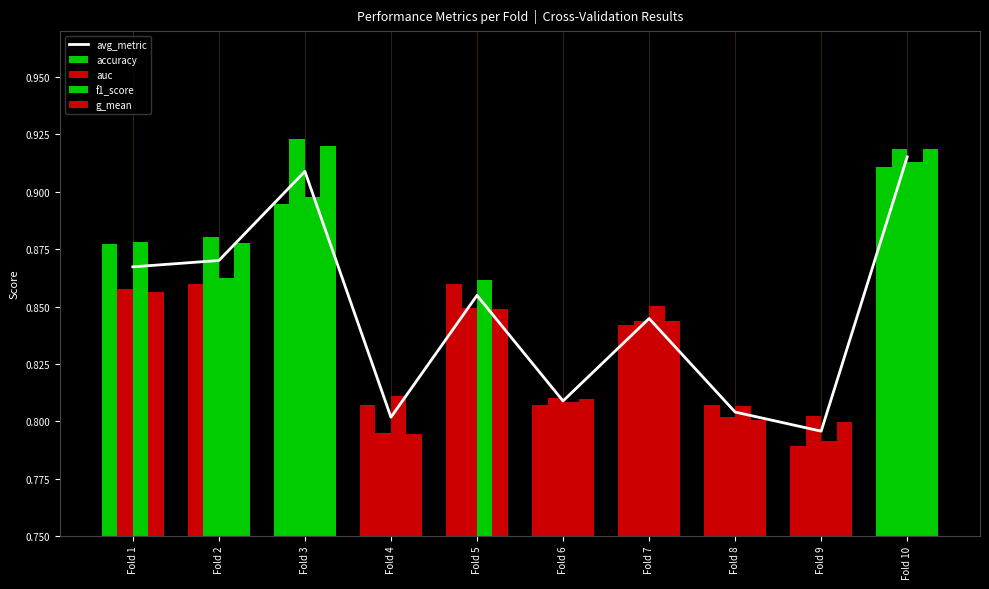

What is the difference between the maximum and minimum values in the g_mean series?

0.1